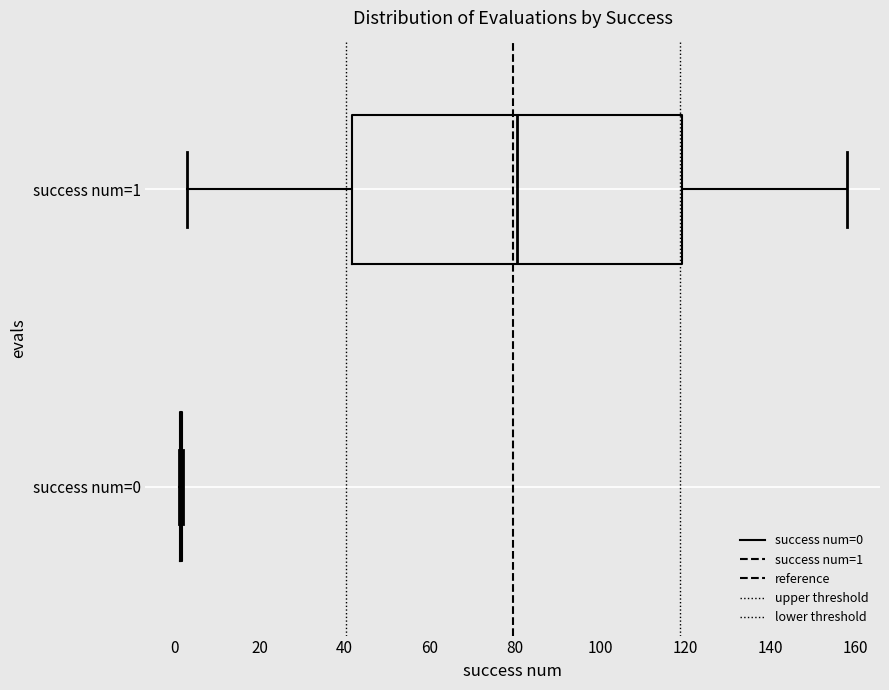

Comparing the boxes themselves (not the whiskers), which one is the widest?

success num=1